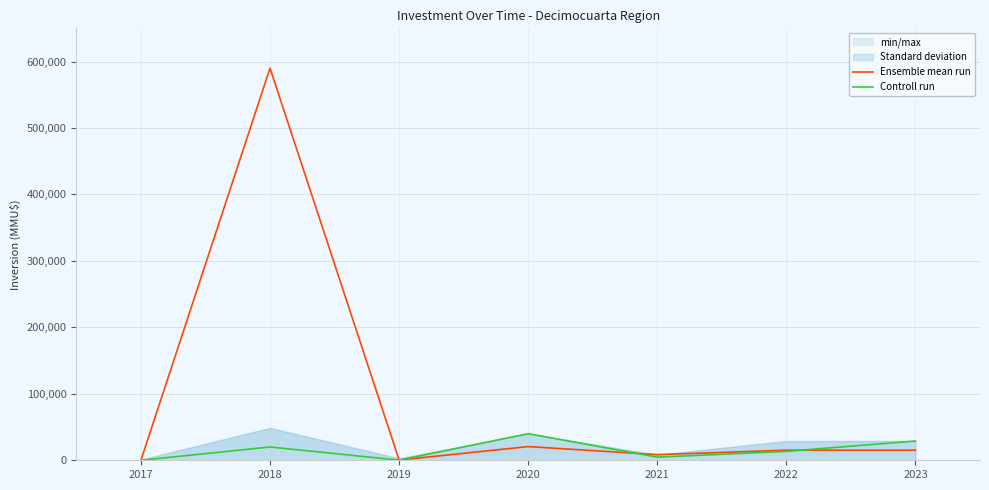

Where does the Ensemble mean run series first go above 15200?

2018